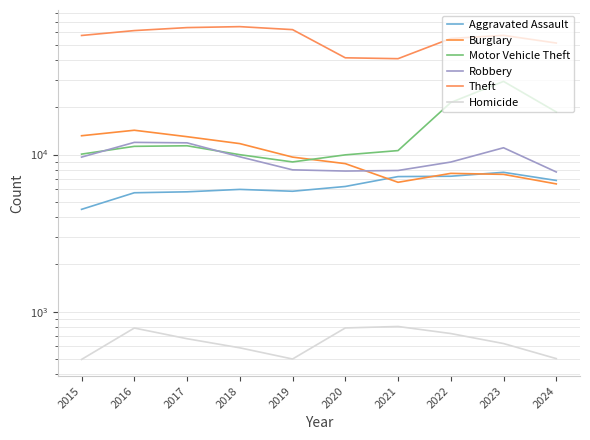

How many interior local peaks does the Aggravated Assault series have?

2